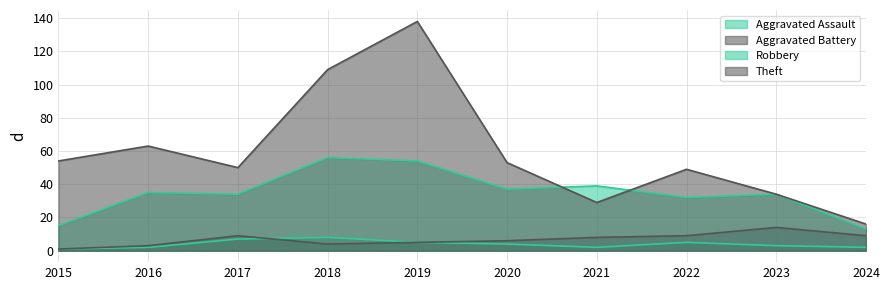

True or false: Aggravated Battery and Theft intersect in this chart.

False